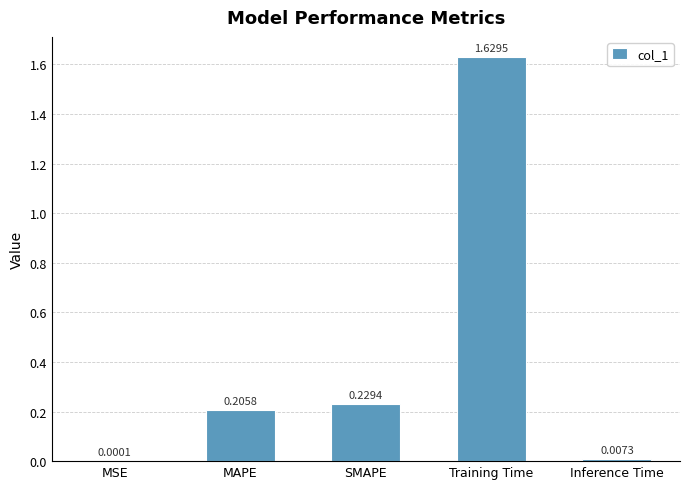

What is the sum of the values at MAPE and Training Time?

1.8